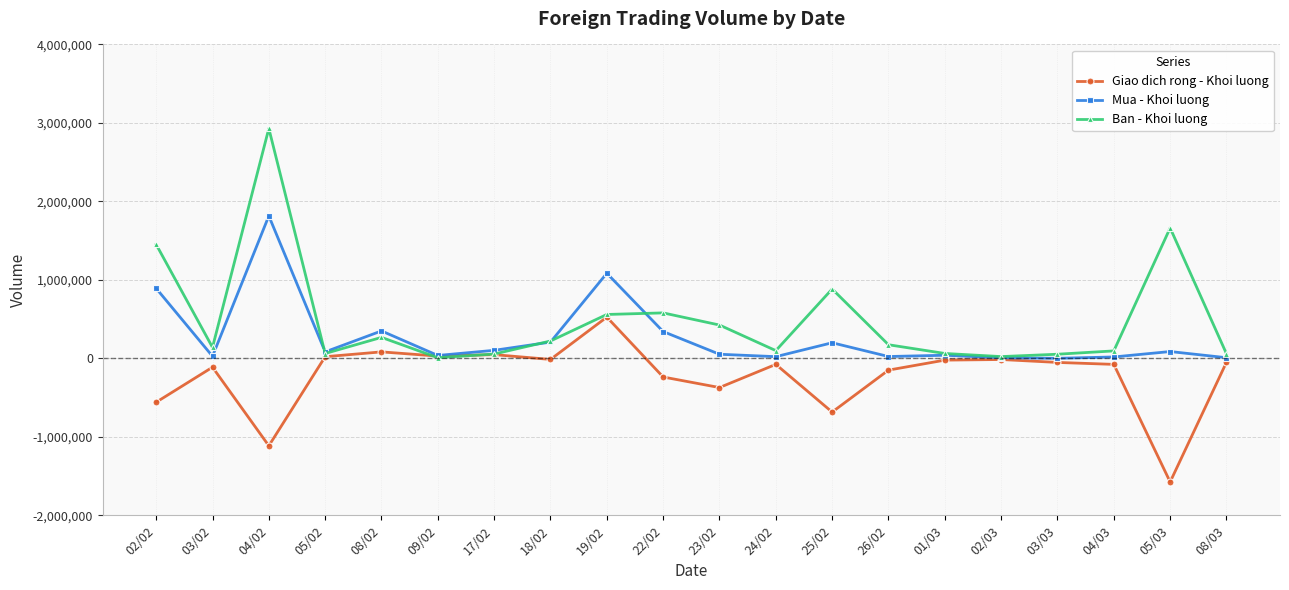

How many data points in Mua - Khoi luong are less than 82390?

10